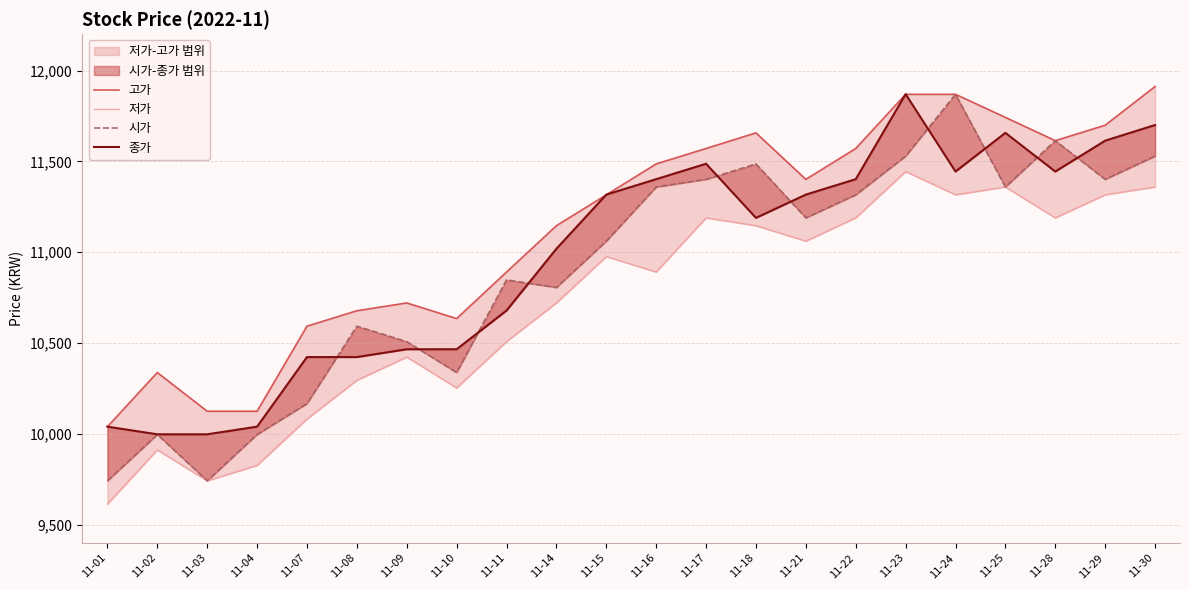

List the labels in order of 종가 value, largest first.

11-23, 11-30, 11-25, 11-29, 11-17, 11-24, 11-28, 11-16, 11-22, 11-15, 11-21, 11-18, 11-14, 11-11, 11-09, 11-10, 11-07, 11-08, 11-01, 11-04, 11-02, 11-03